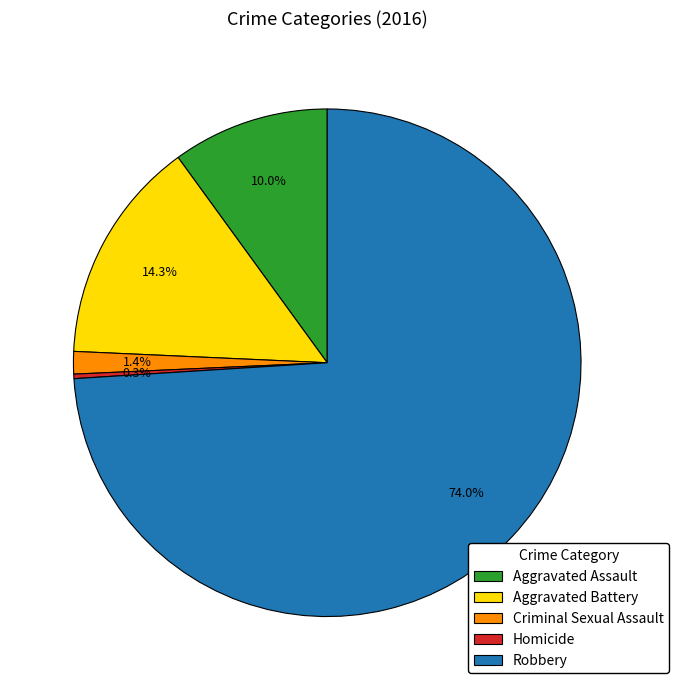

Which category has the biggest portion of the pie?

Robbery